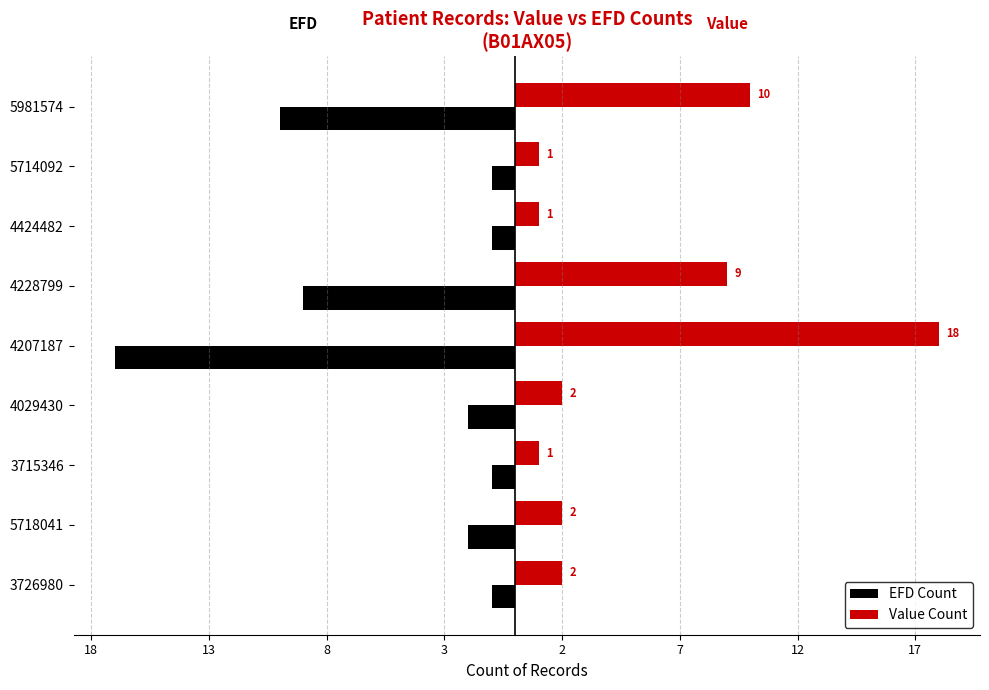

What are all the series names shown in the legend?

EFD Count, Value Count